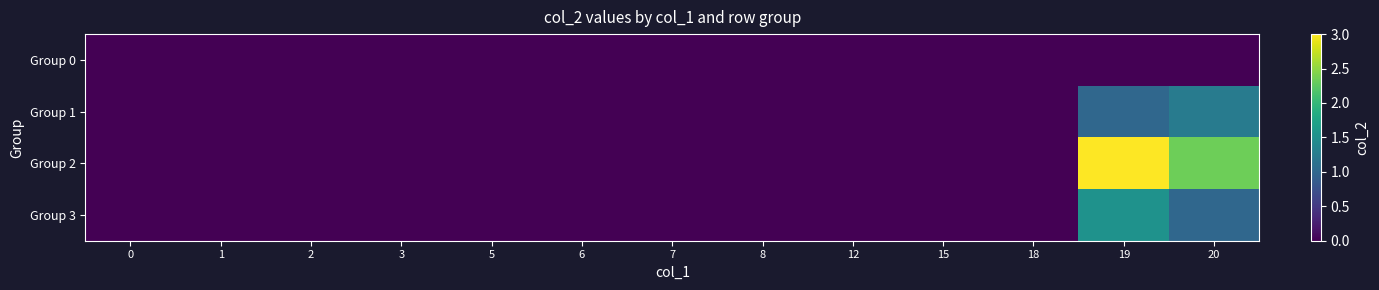

Reading left to right, extract all data points from this chart.

row_0: 0=0.0	1=0.0	2=0.0	3=0.0	5=0.0	6=0.0	7=0.0	8=0.0	12=0.0	15=0.0	18=0.0	19=0.0	20=0.0
row_1: 0=0.0	1=0.0	2=0.0	3=0.0	5=0.0	6=0.0	7=0.0	8=0.0	12=0.0	15=0.0	18=0.0	19=1.0	20=1.2
row_2: 0=0.0	1=0.0	2=0.0	3=0.0	5=0.0	6=0.0	7=0.0	8=0.0	12=0.0	15=0.0	18=0.0	19=3.0	20=2.3
row_3: 0=0.0	1=0.0	2=0.0	3=0.0	5=0.0	6=0.0	7=0.0	8=0.0	12=0.0	15=0.0	18=0.0	19=1.5	20=1.0